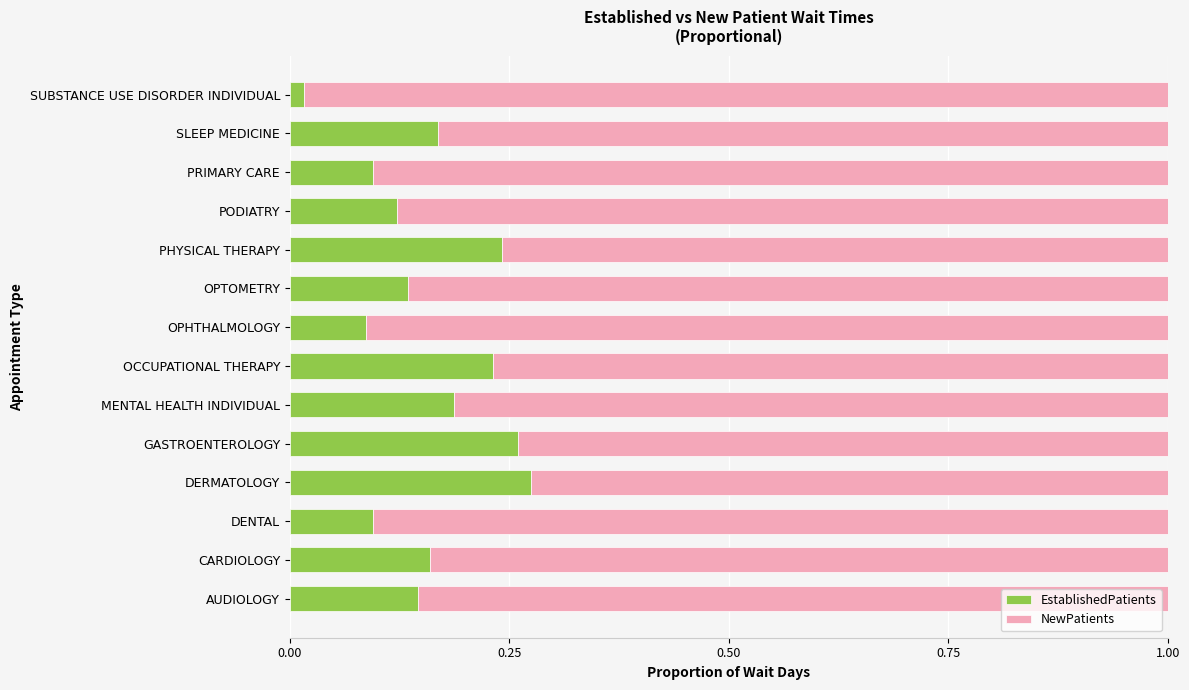

Which category has the lowest value in the EstablishedPatients series?

SUBSTANCE USE DISORDER INDIVIDUAL